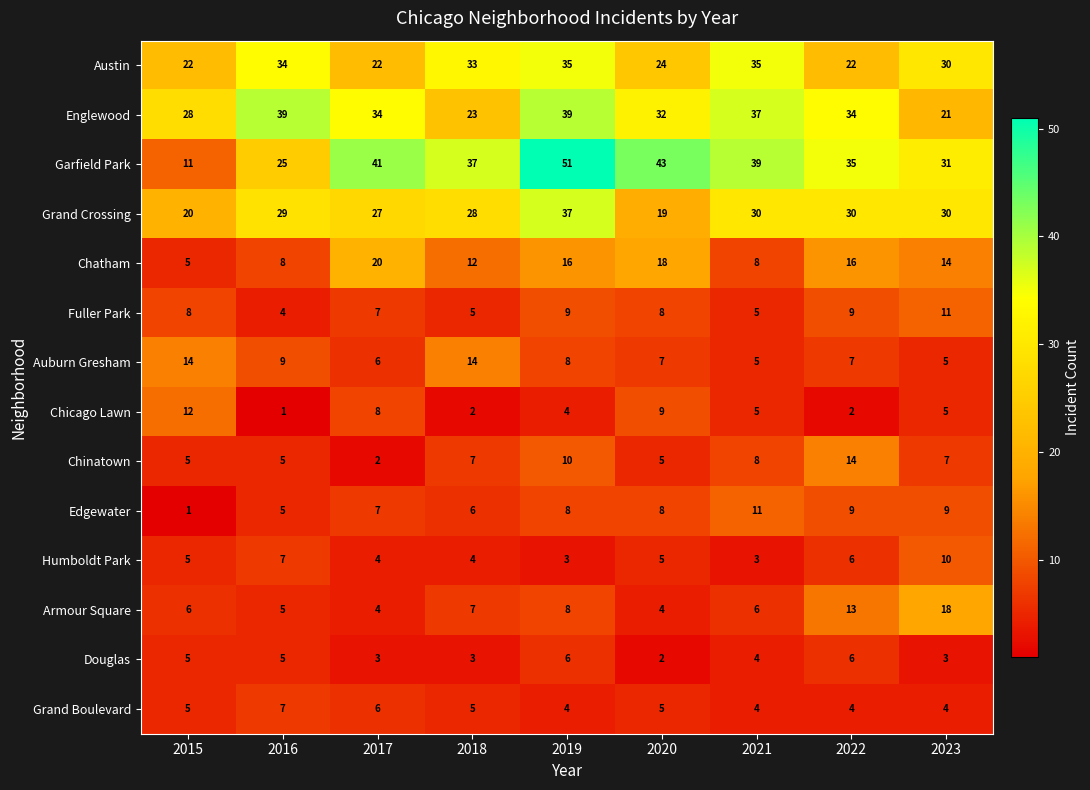

What is the minimum value shown in the chart?

1